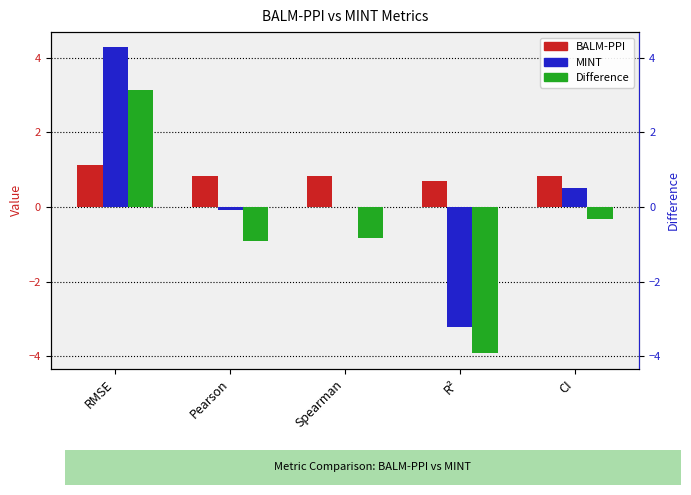

List the labels in order of MINT value, smallest first.

R², Pearson, Spearman, CI, RMSE